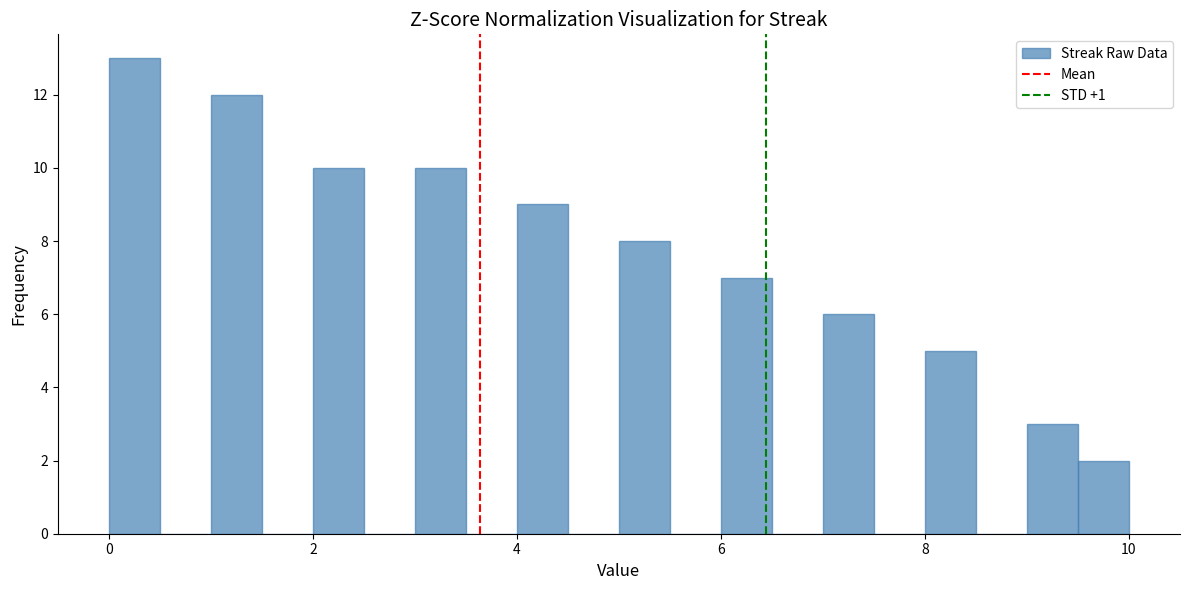

Read against the x-axis, roughly where is the centre of the tallest bar?

0.2